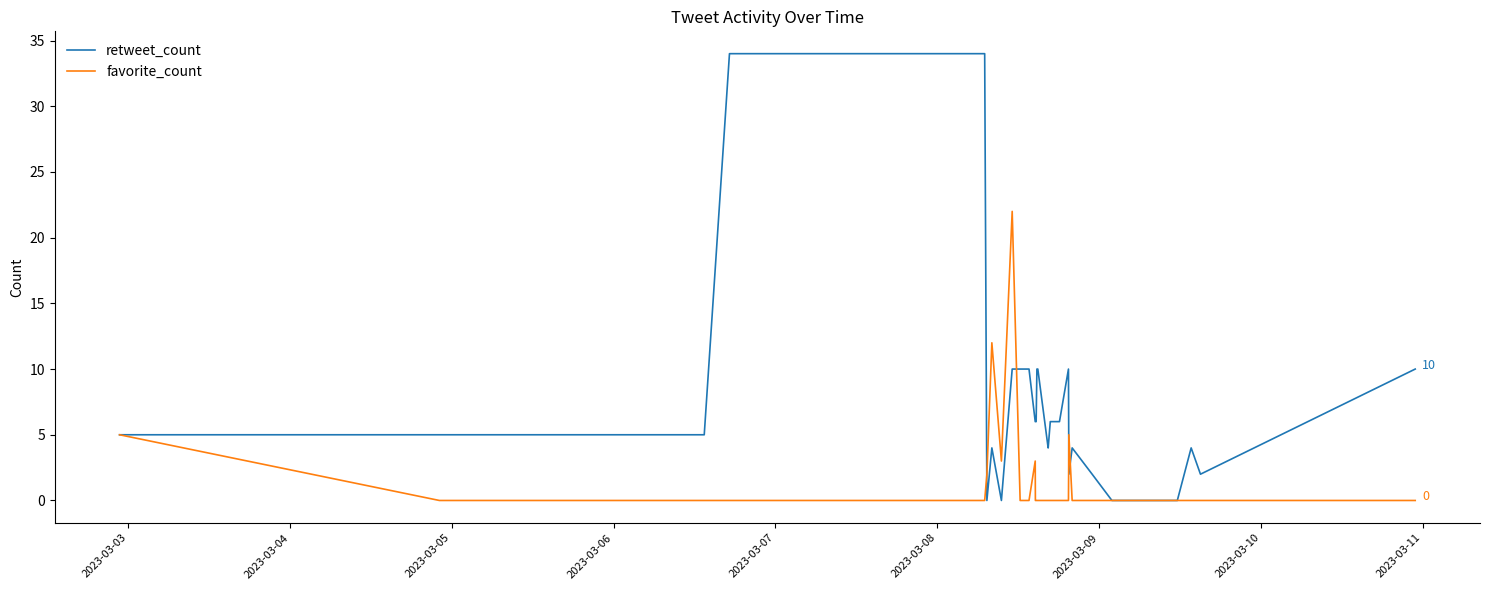

What is the highest value of the favorite_count series?

22